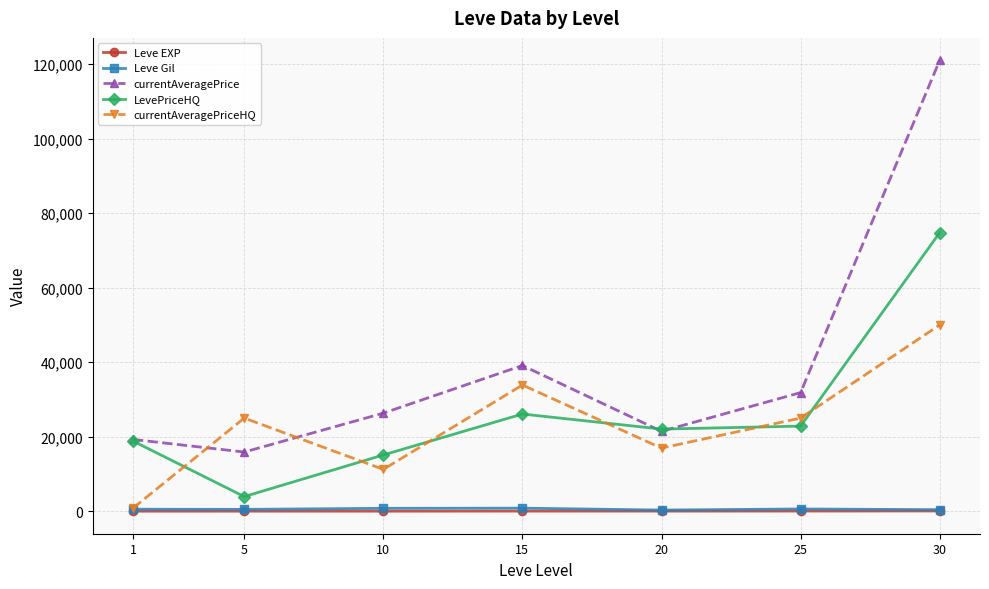

Read the currentAveragePrice value at 15.

39112.8